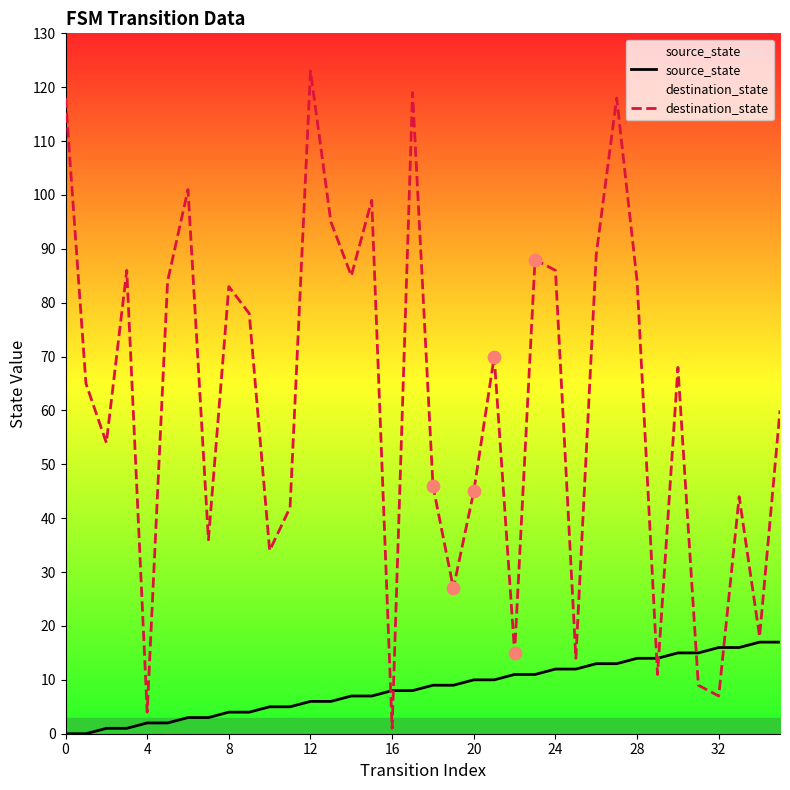

Which series contains the highest Y value?

destination_state